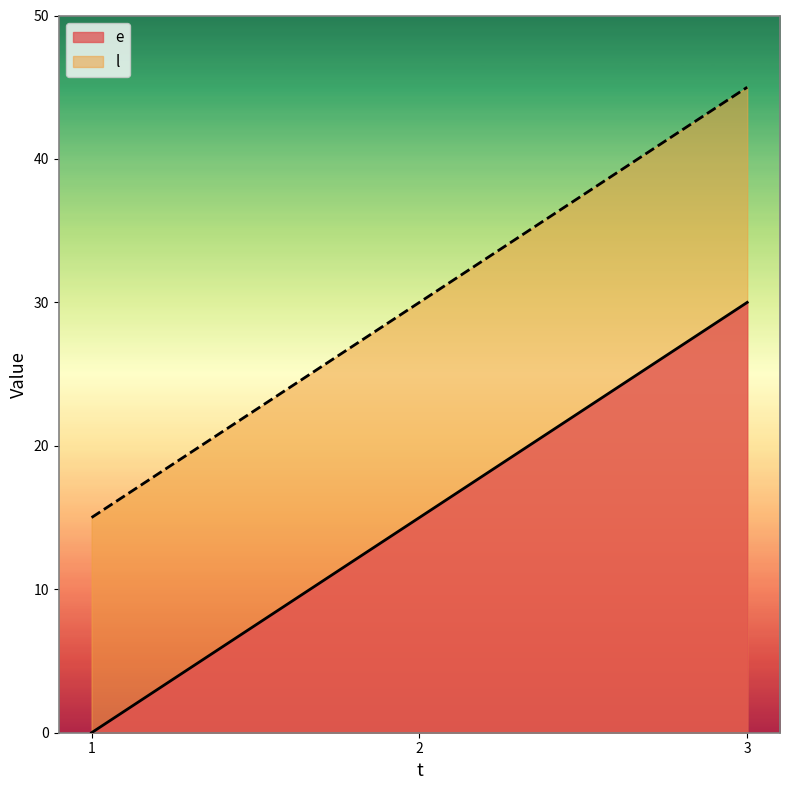

Between 2 and 3, which is larger?

3